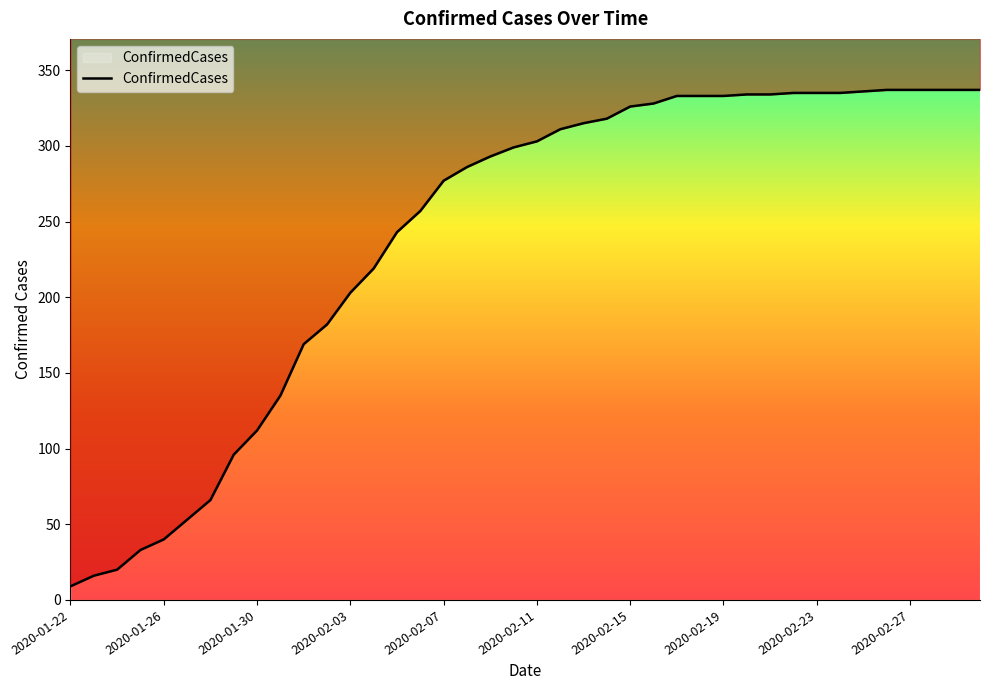

Which label corresponds to the smallest value in the chart?

2020-01-22